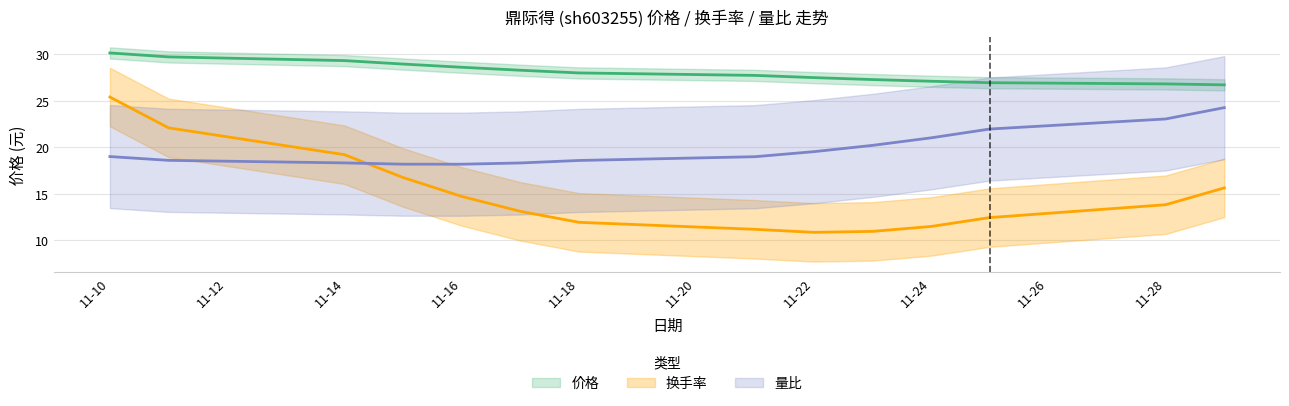

What is the lowest value of the 价格 series?

26.4